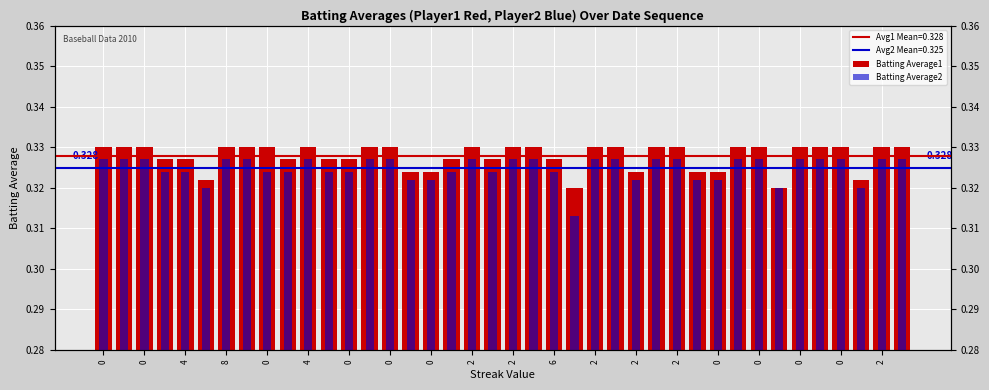

Is it true that Batting Average2 equals 0.3 at 25?

True